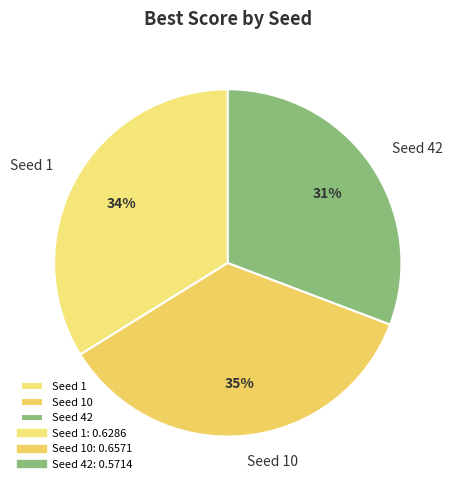

How many slices are in this pie chart?

3